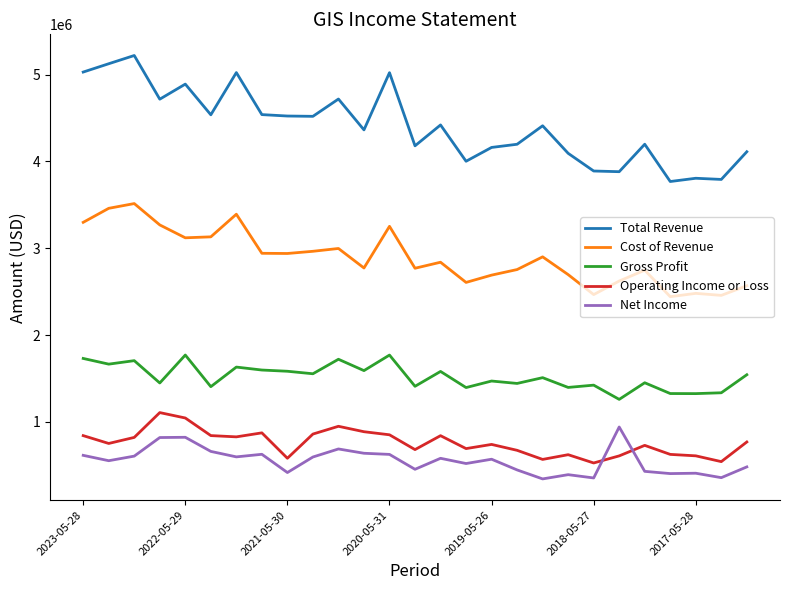

What is the smallest value displayed?

343400